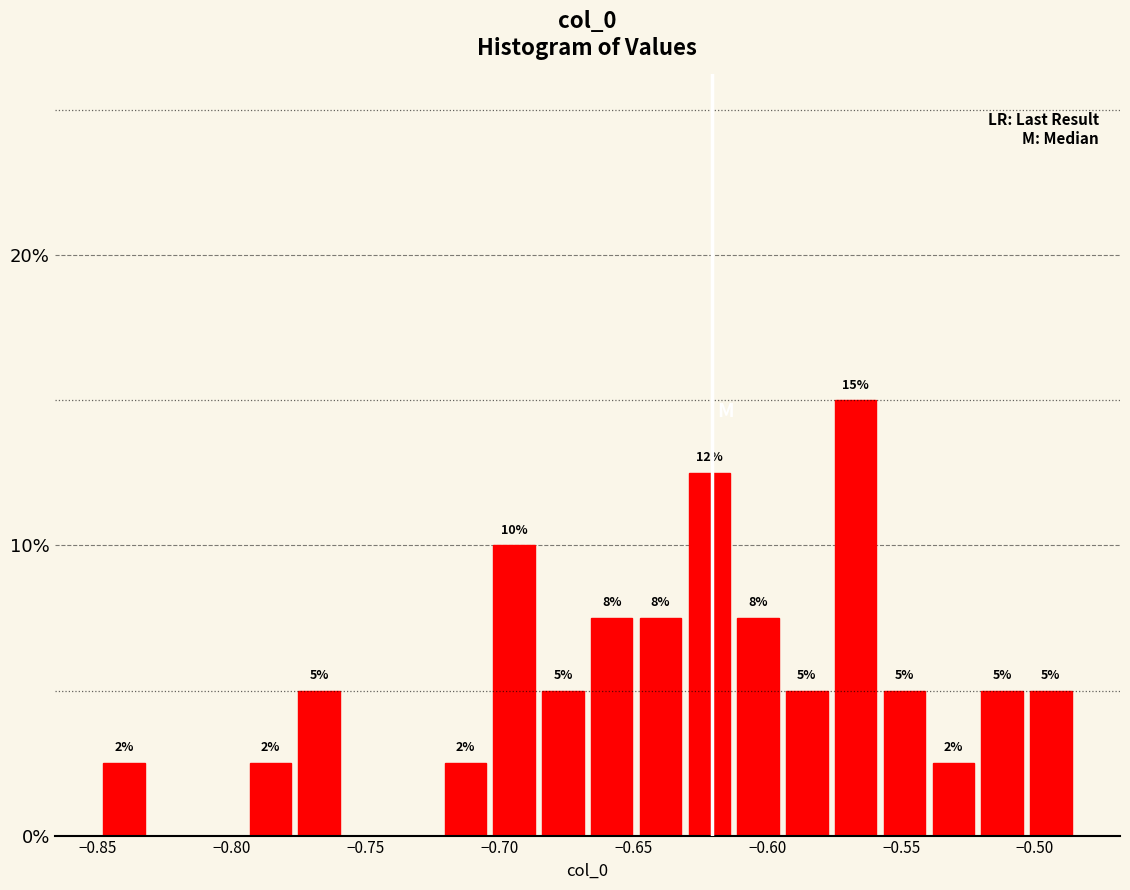

Around what value on the x-axis is the tallest bar? Give the approximate position of its centre, as read against the axis.

-0.565